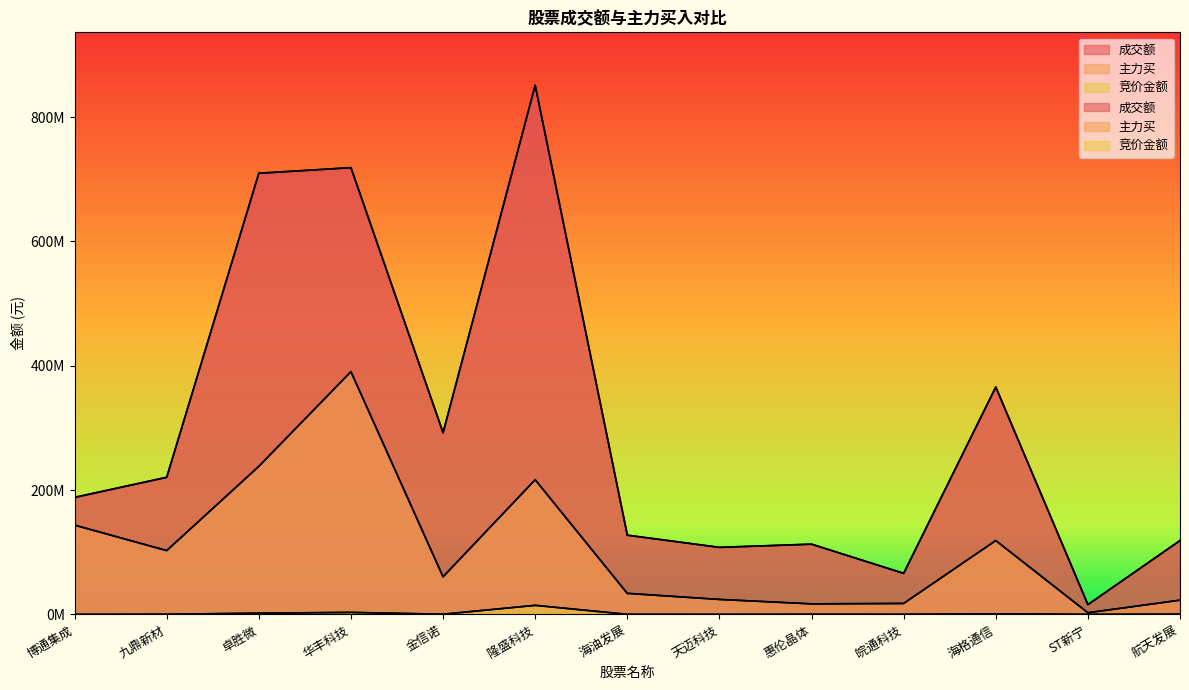

What is the sum of all 成交额 values?

3896195321